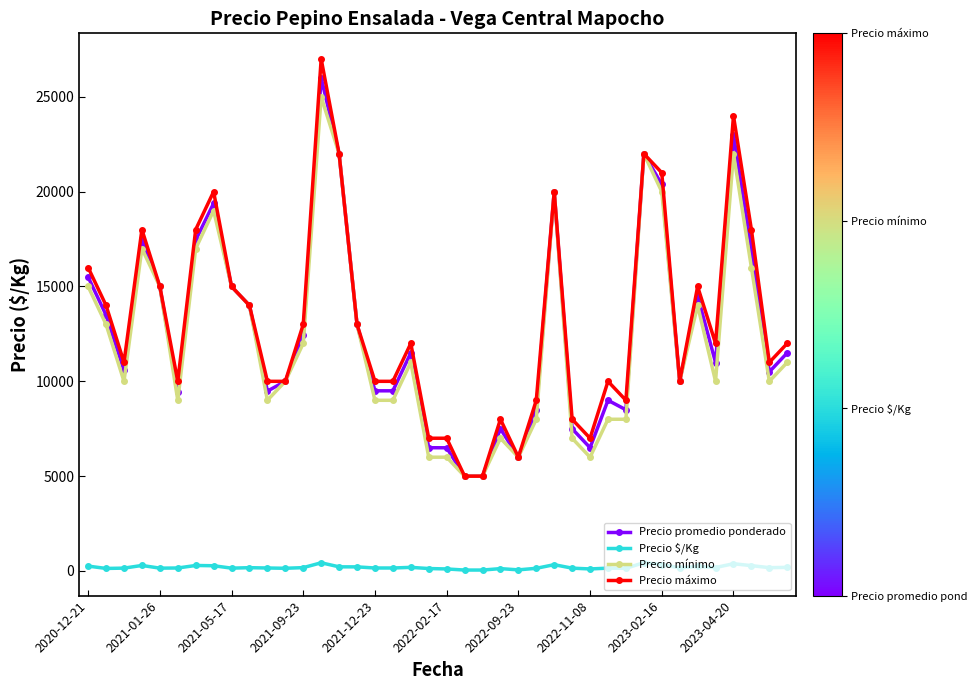

What is the value of the Precio promedio ponderado point at the 10th from the left?

14000